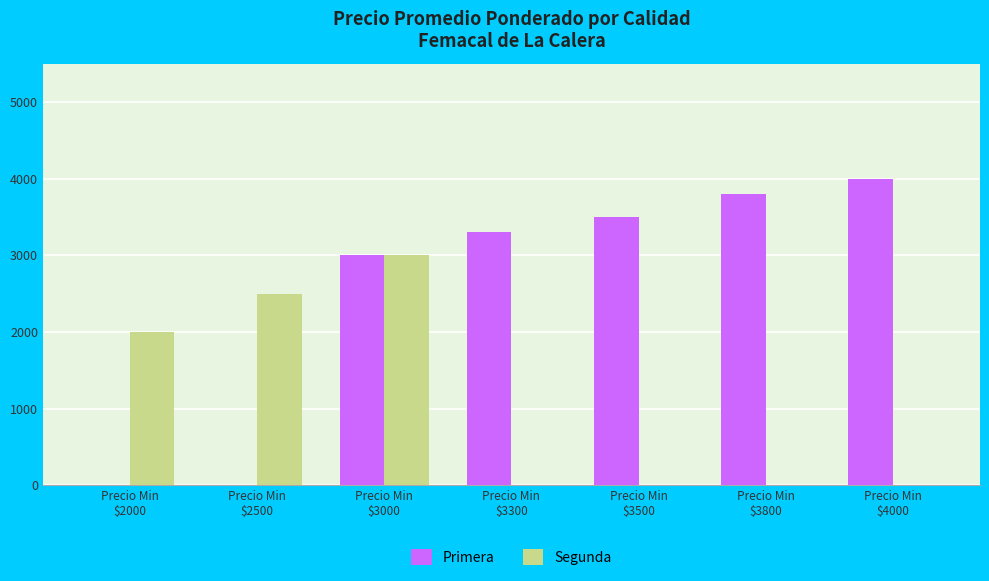

What is the maximum value for Segunda?

3000